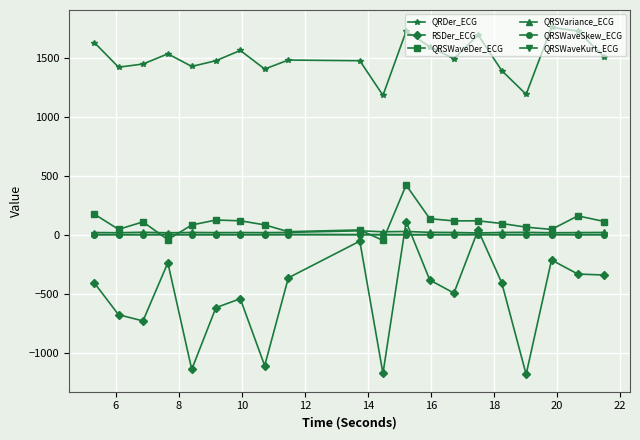

How many values in the QRDer_ECG series exceed 1491?

10